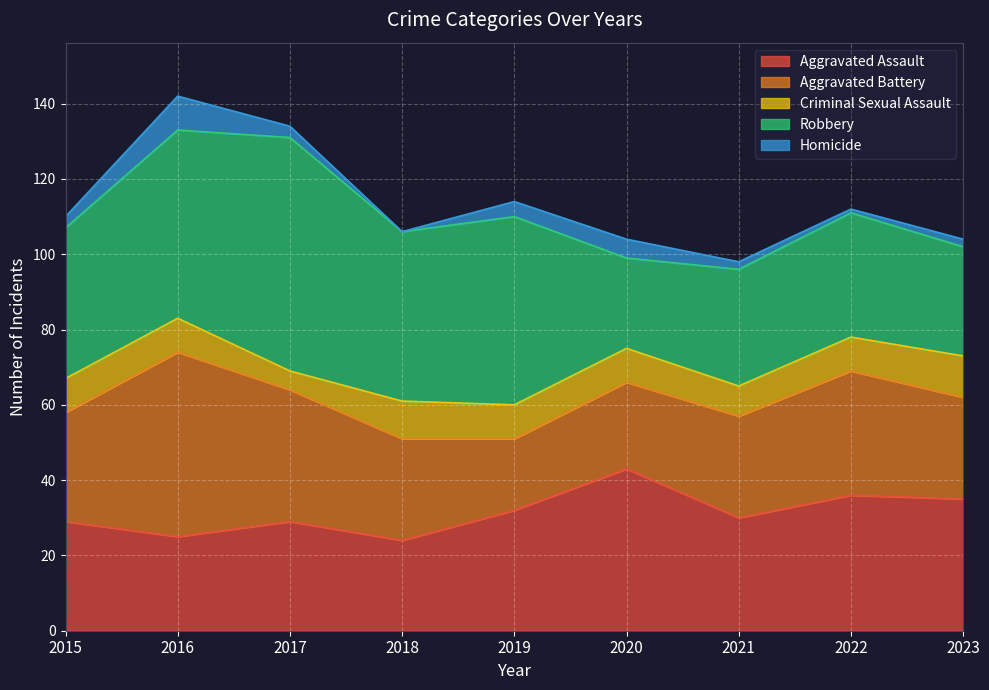

How many interior local peaks does the Homicide series have?

2